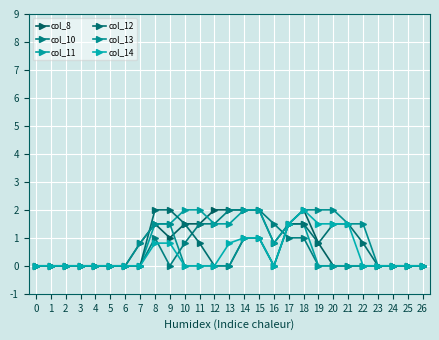

True or false: col_13 has a value of 0.6 at 2.

False